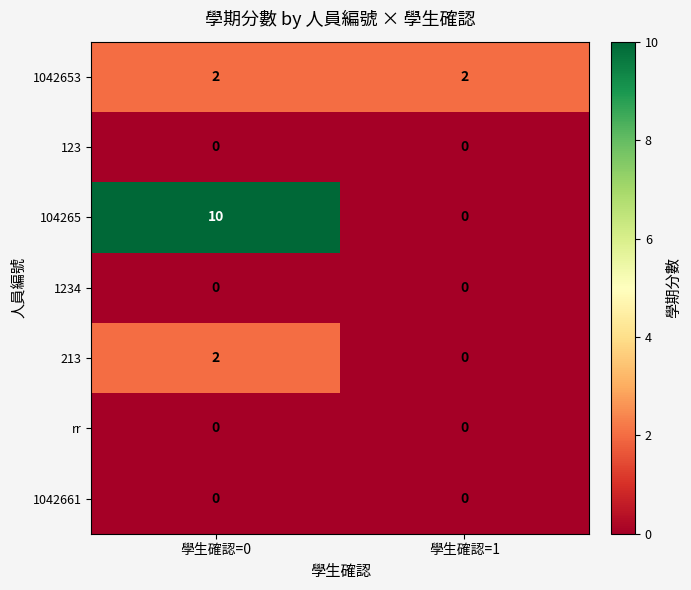

Count the number of data series in this chart.

7